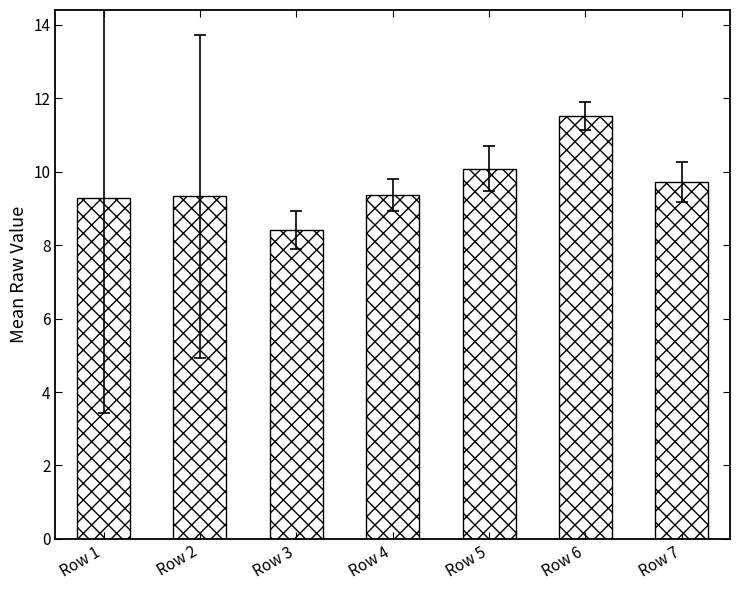

What is the change in value from Row 1 to Row 5?

+0.8